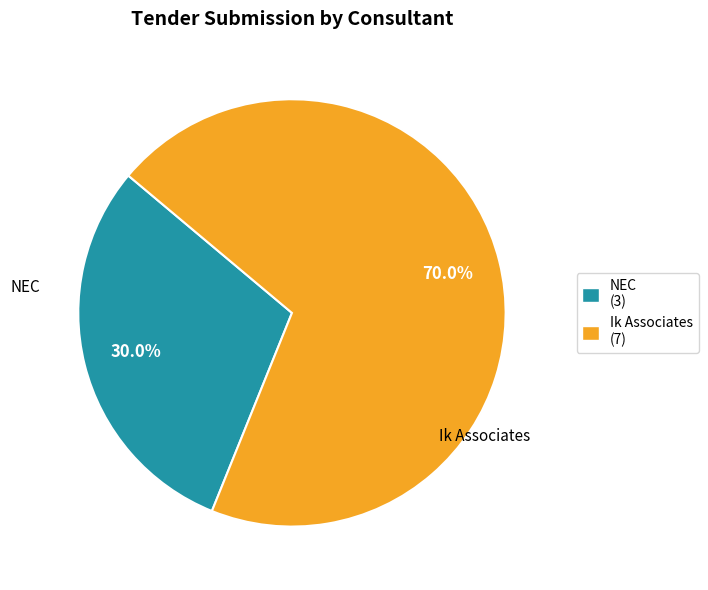

What percentage is the NEC slice, to the nearest percent?

30%